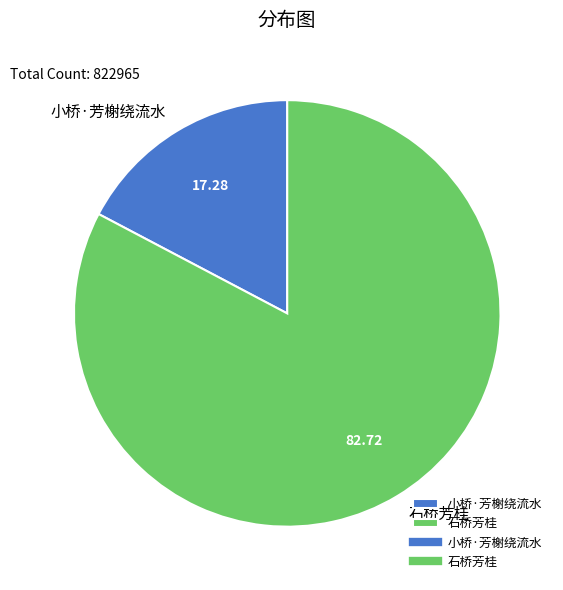

Which category has the biggest portion of the pie?

石桥芳桂